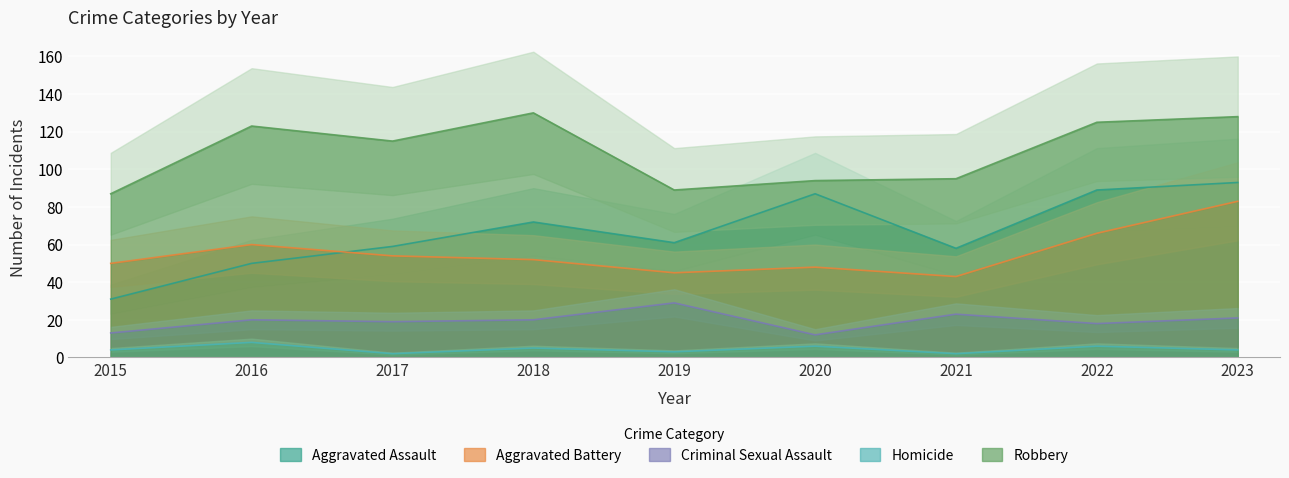

True or false: Aggravated Battery and Criminal Sexual Assault intersect in this chart.

False